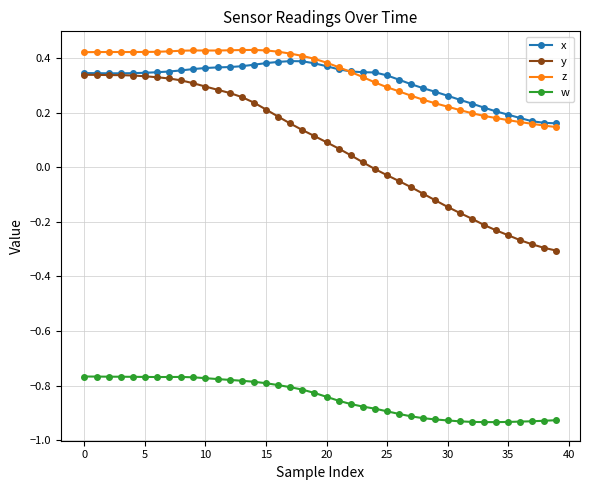

True or false: w and z intersect in this chart.

False